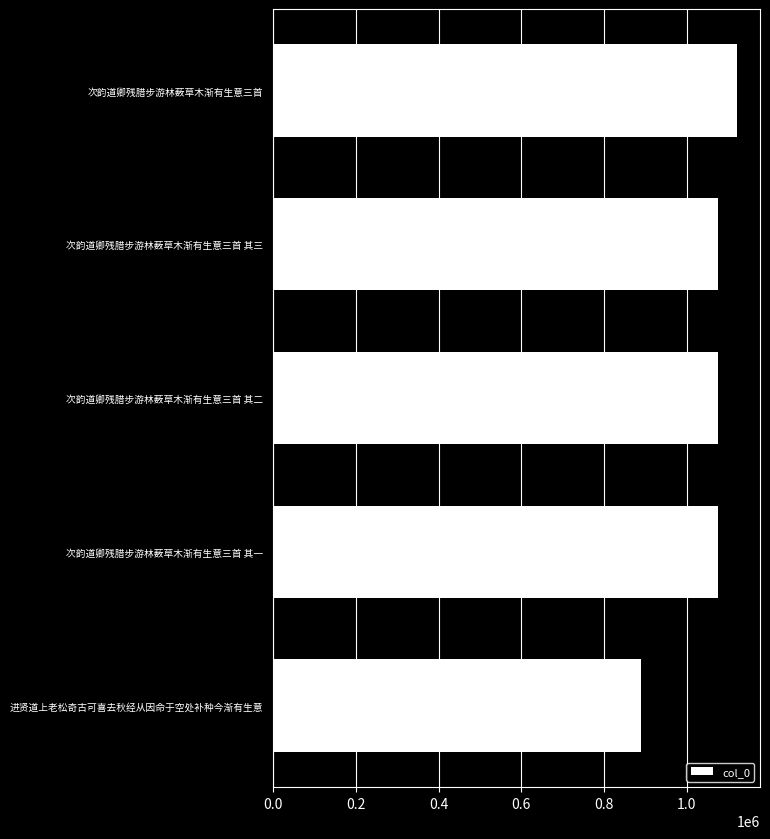

The value at 次韵道卿残腊步游林薮草木渐有生意三首 其三 is 1491982. True or false?

False